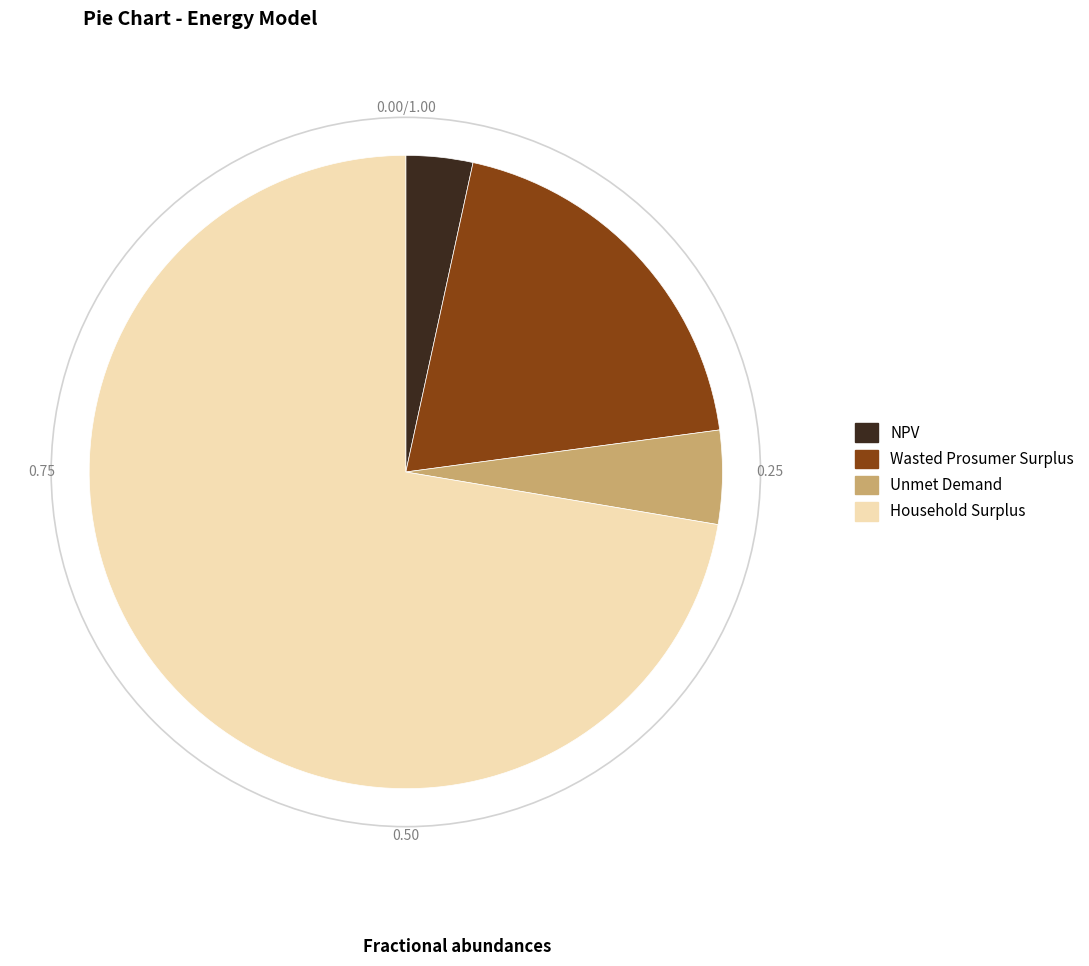

How many slices are in this pie chart?

4